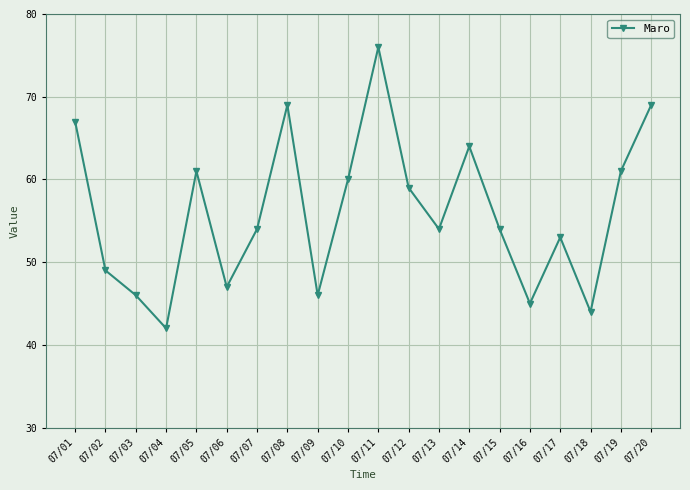

At which label is the value closest to 59?

07/12